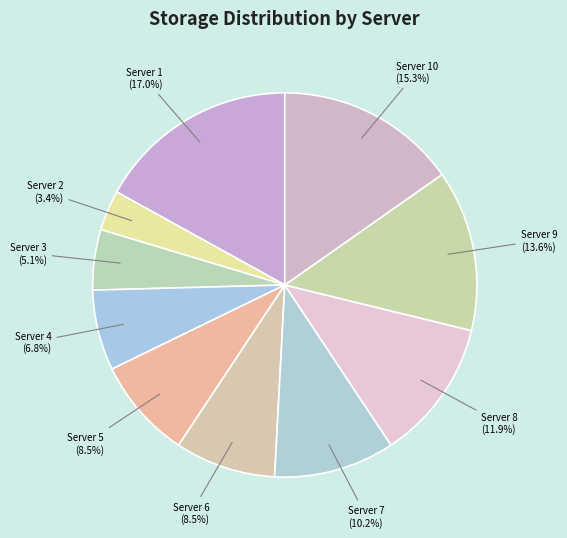

How many segments does this pie chart have?

10